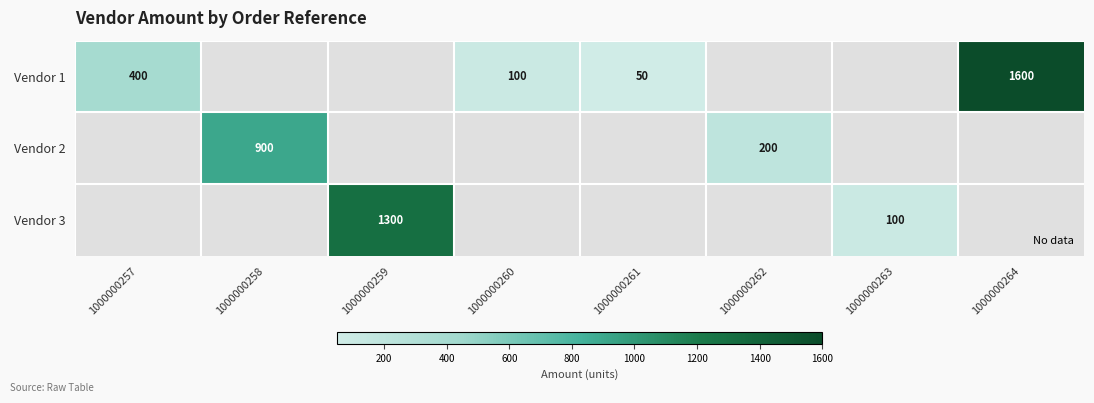

At which label does Vendor 1 reach its peak?

1000000264